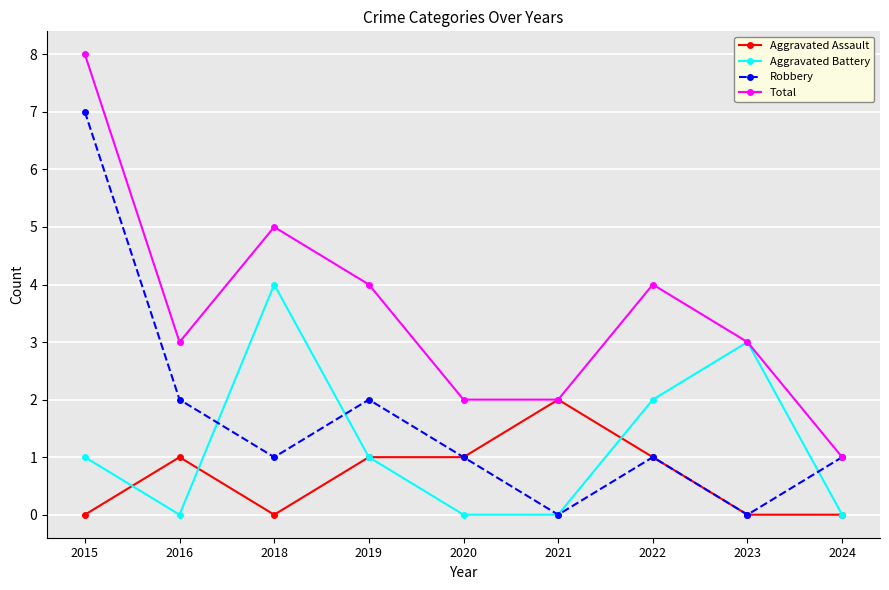

Reading right to left, extract all data points from this chart.

Aggravated Assault: 2024=0	2023=0	2022=1	2021=2	2020=1	2019=1	2018=0	2016=1	2015=0
Aggravated Battery: 2024=0	2023=3	2022=2	2021=0	2020=0	2019=1	2018=4	2016=0	2015=1
Robbery: 2024=1	2023=0	2022=1	2021=0	2020=1	2019=2	2018=1	2016=2	2015=7
Total: 2024=1	2023=3	2022=4	2021=2	2020=2	2019=4	2018=5	2016=3	2015=8